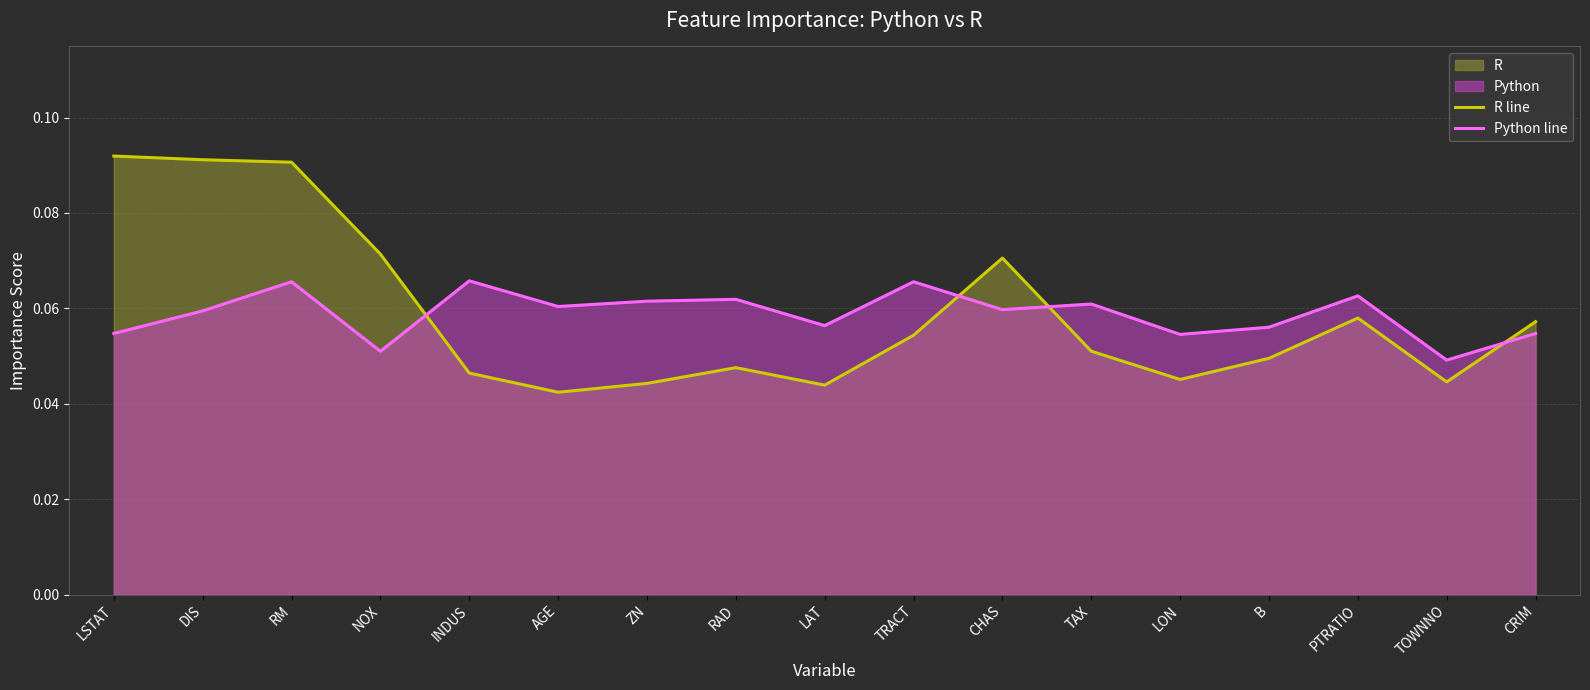

What is the sum of all Python line values?

1.0